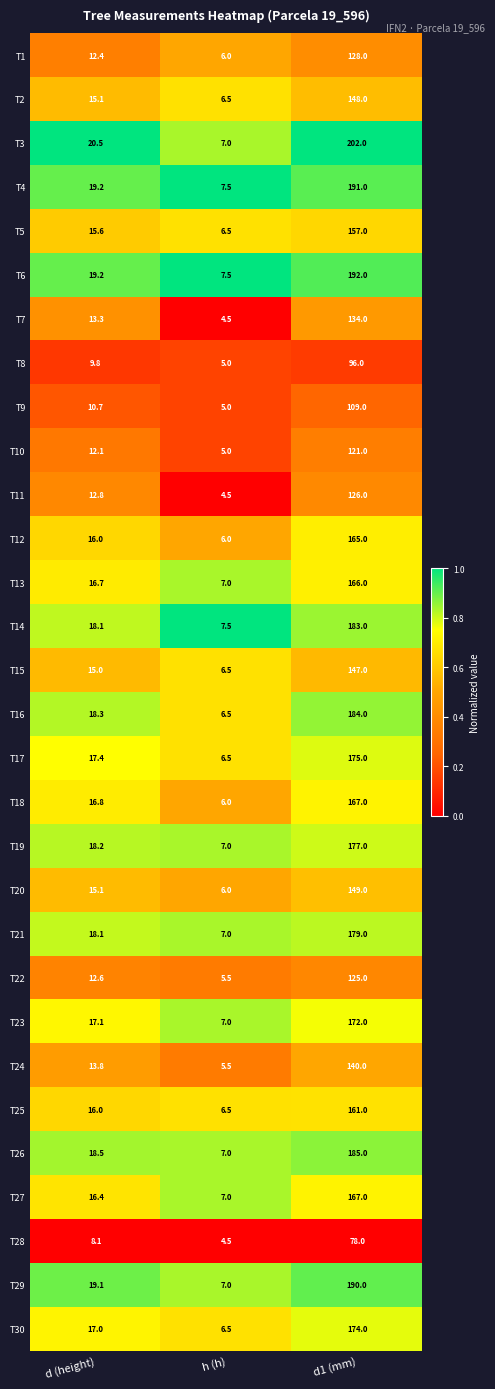

Is it true that T3 equals 10.6 at h (h)?

False